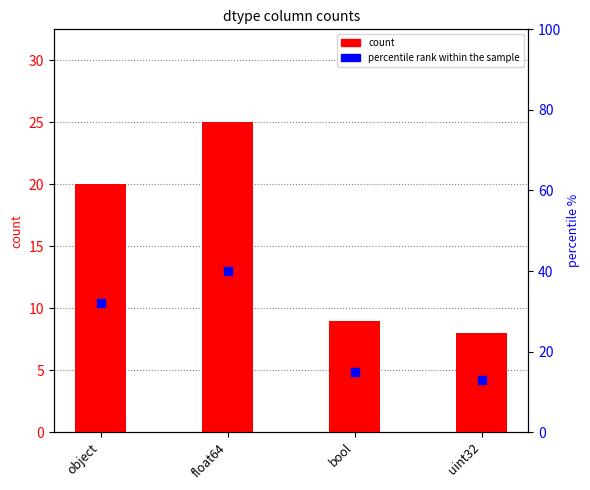

Which series contains the lowest Y value?

count